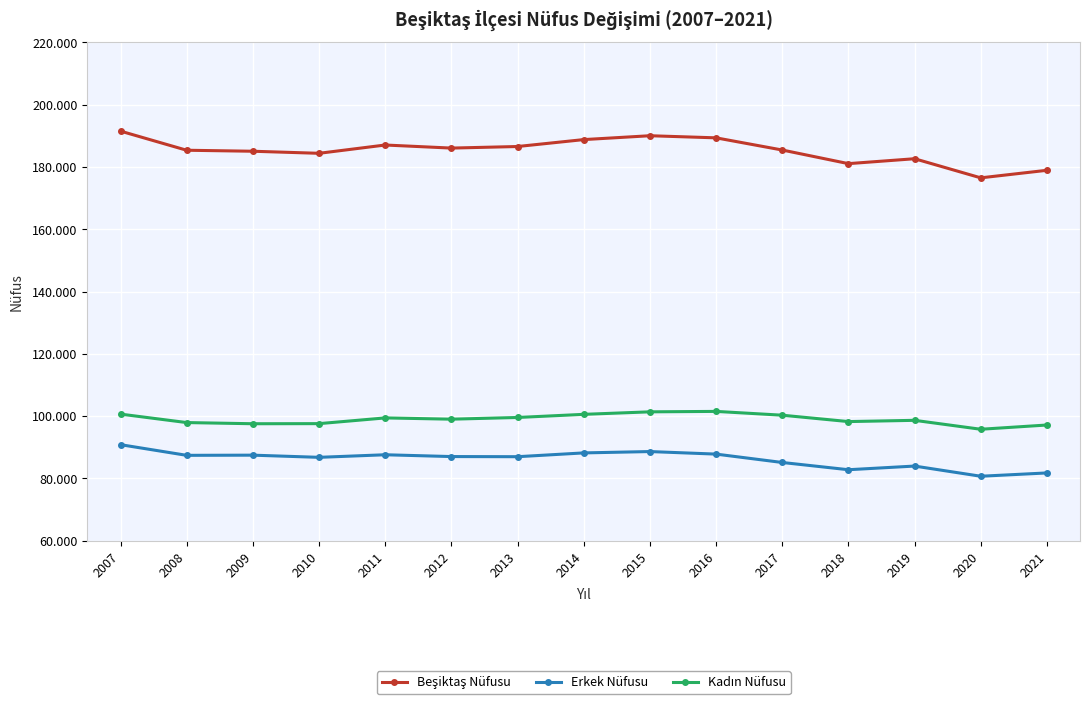

Reading left to right, transcribe all the data shown in this chart.

Beşiktaş Nüfusu: 2007=191513	2008=185373	2009=185054	2010=184390	2011=187053	2012=186067	2013=186570	2014=188793	2015=190033	2016=189356	2017=185447	2018=181074	2019=182649	2020=176513	2021=178938
Erkek Nüfusu: 2007=90850	2008=87427	2009=87483	2010=86786	2011=87612	2012=87033	2013=86989	2014=88207	2015=88640	2016=87823	2017=85134	2018=82810	2019=83983	2020=80715	2021=81777
Kadın Nüfusu: 2007=100663	2008=97946	2009=97571	2010=97604	2011=99441	2012=99034	2013=99581	2014=100586	2015=101393	2016=101533	2017=100313	2018=98264	2019=98666	2020=95798	2021=97161